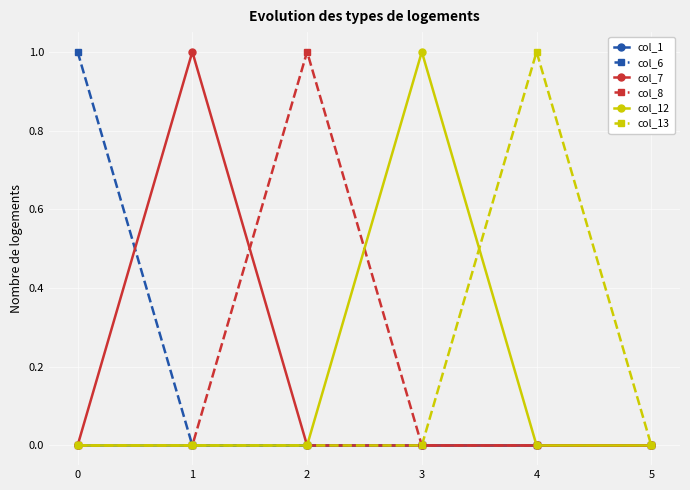

At which category does col_7 reach its first local peak?

1